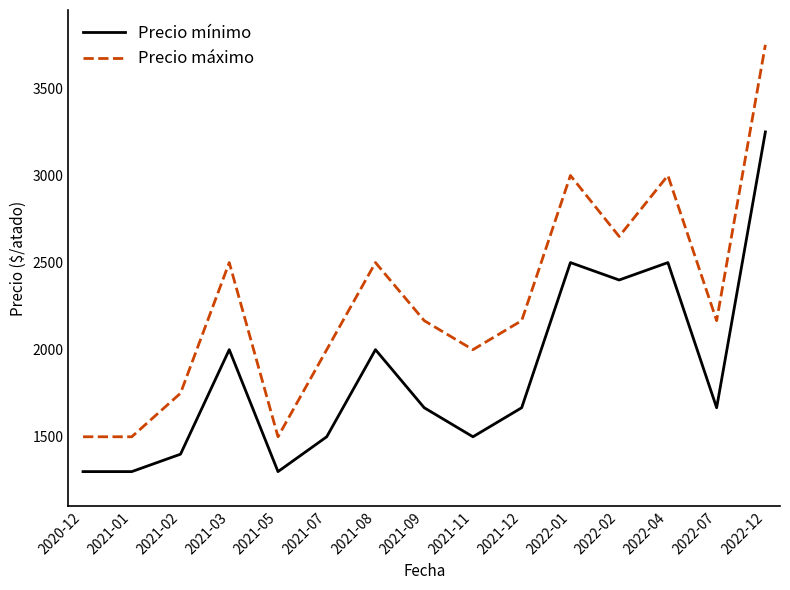

What is the approximate value of Precio máximo at 2021-05?

1500.0